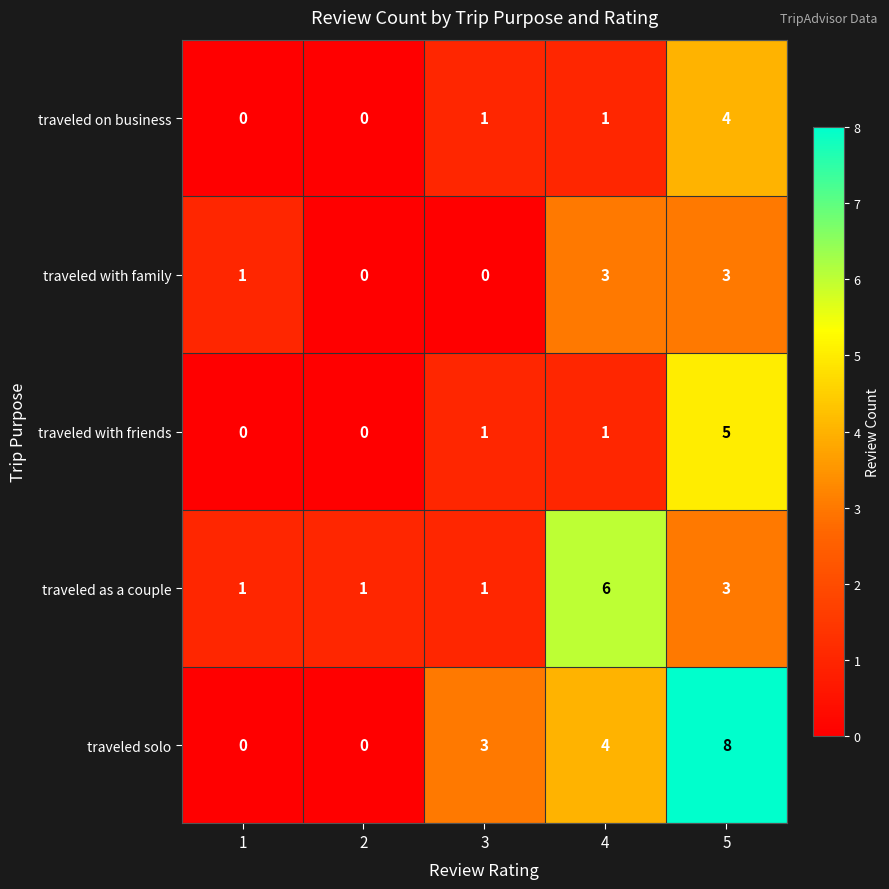

What is the total value across all series at 3?

6